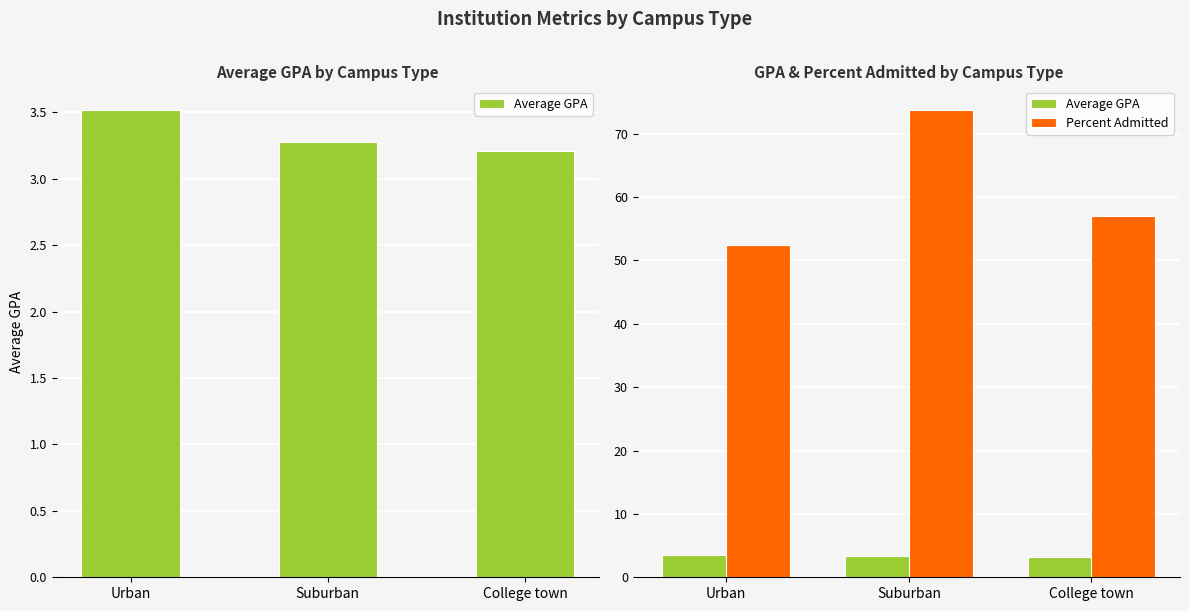

Reading left to right, what are all the values shown in this chart?

Average GPA: 3.5	3.3	3.2
Percent Admitted: 52.4	73.8	57.0